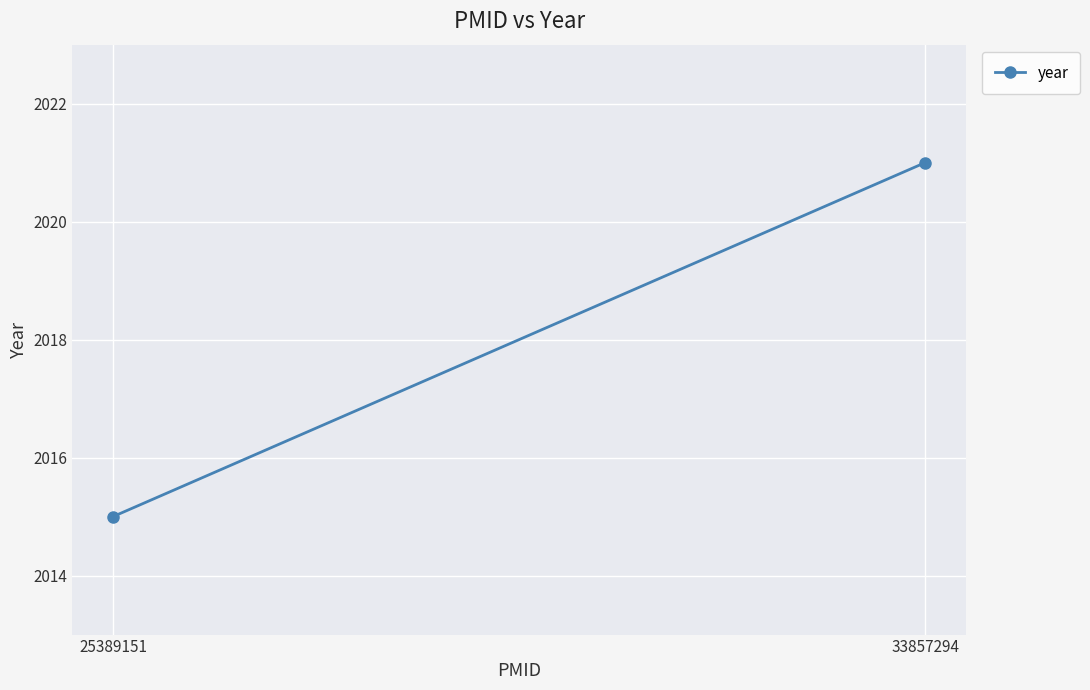

Is it true that the value at 25389151 is 2909?

False